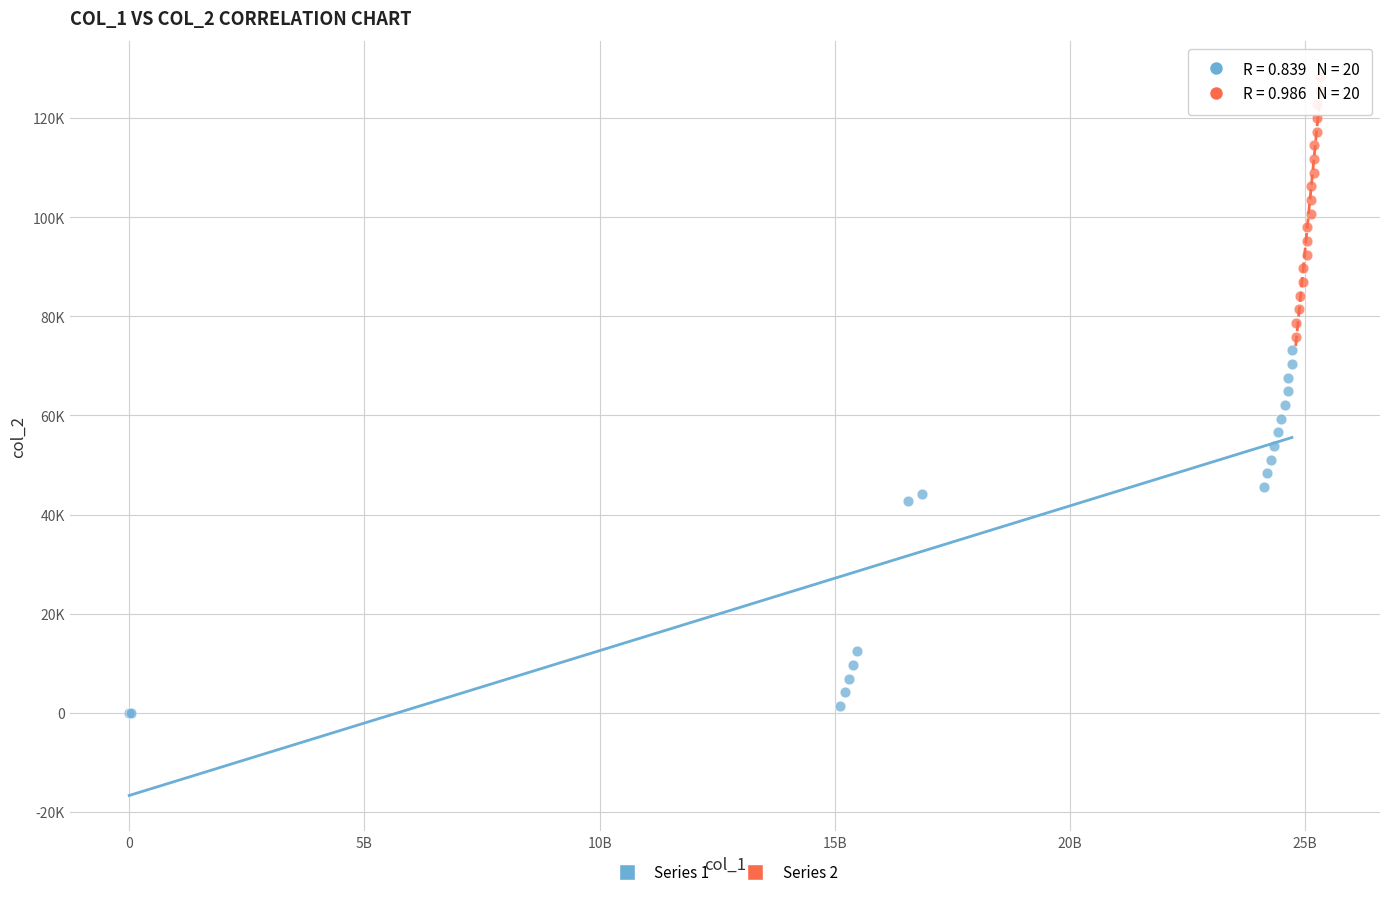

What are all the series names shown in the legend?

Series 1, Series 2